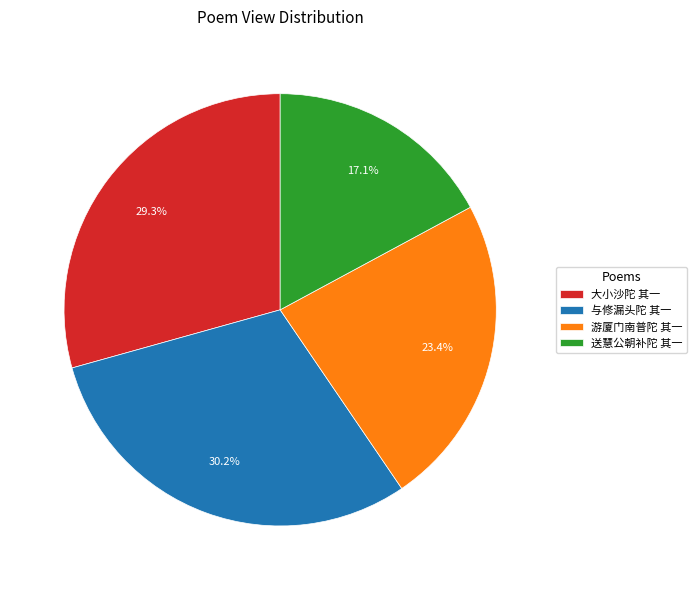

What is the ratio of the value at 游厦门南普陀 其一 to the value at 大小沙陀 其一?

0.8